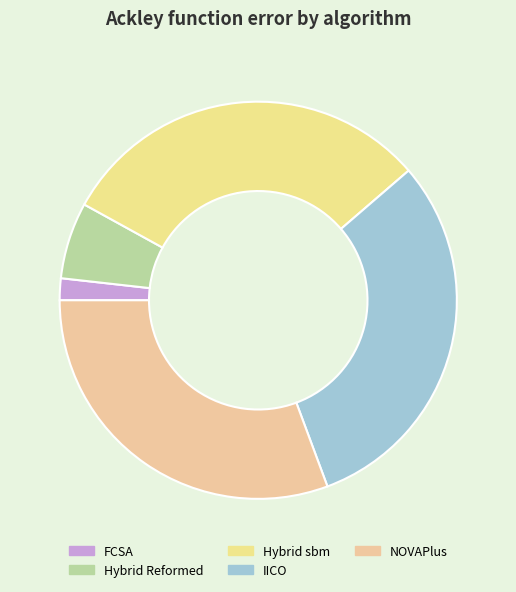

True or false: Hybrid sbm accounts for 1% of the total.

False